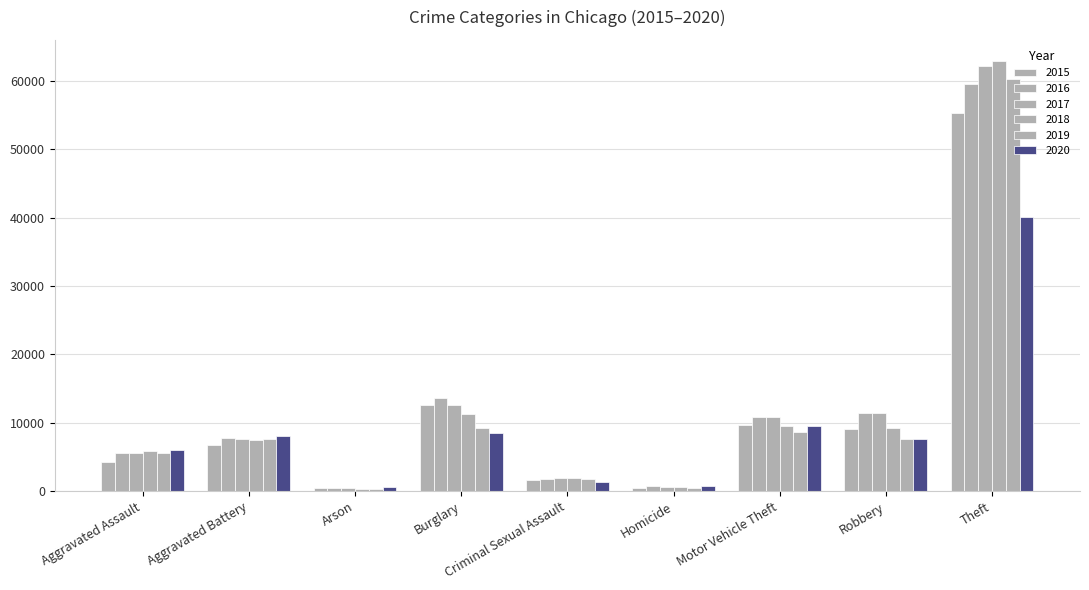

What is the approximate value of 2015 at Arson, to the nearest 50?

450